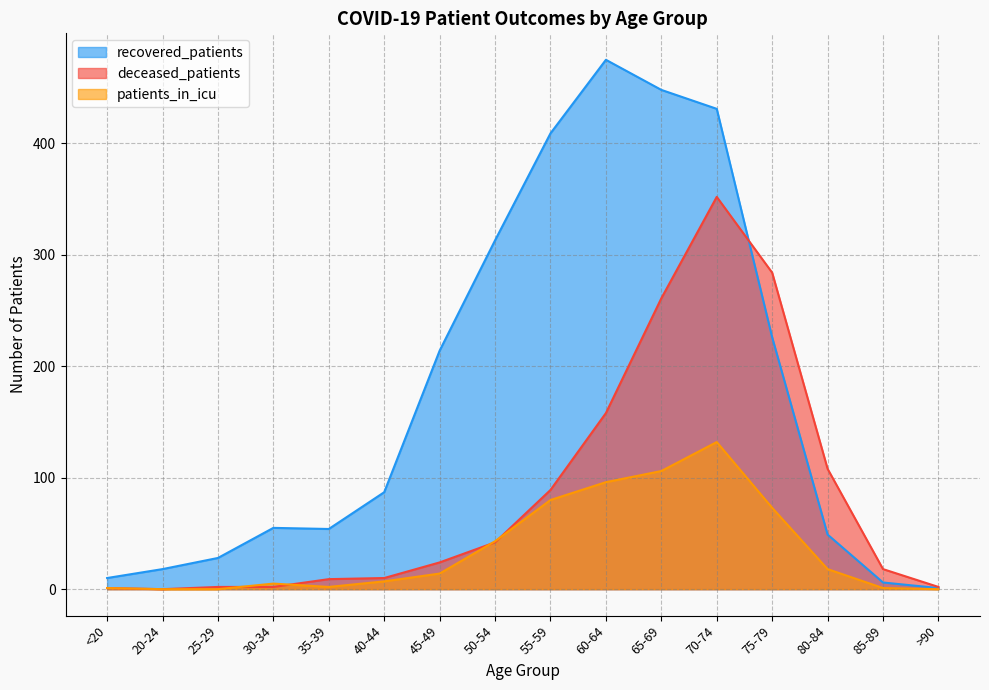

Rank the series by their average value, from highest to lowest.

recovered_patients, deceased_patients, patients_in_icu